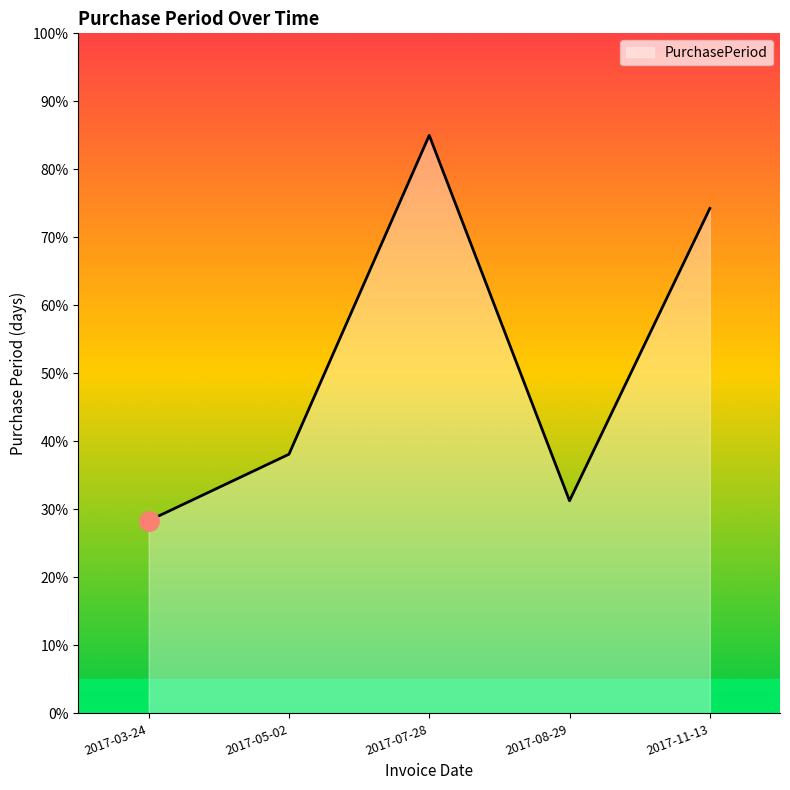

True or false: there are more than 0 points higher than both neighbors.

True